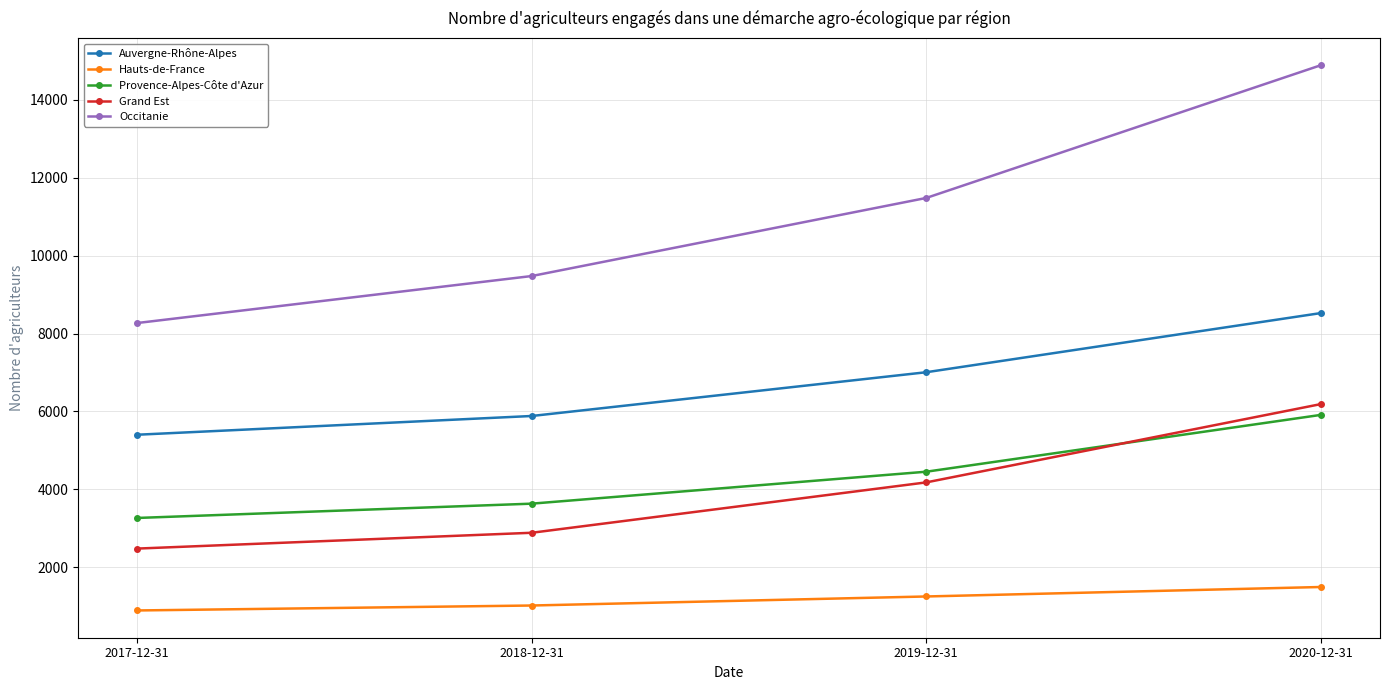

At how many categories does at least one series exceed 4769?

4